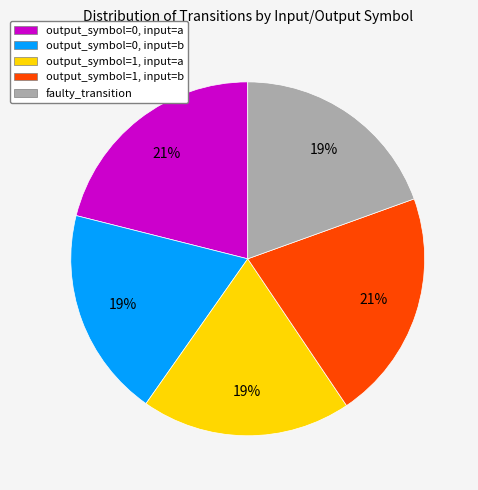

Is the sum of output_symbol=0, input=b and output_symbol=0, input=a greater than half?

No